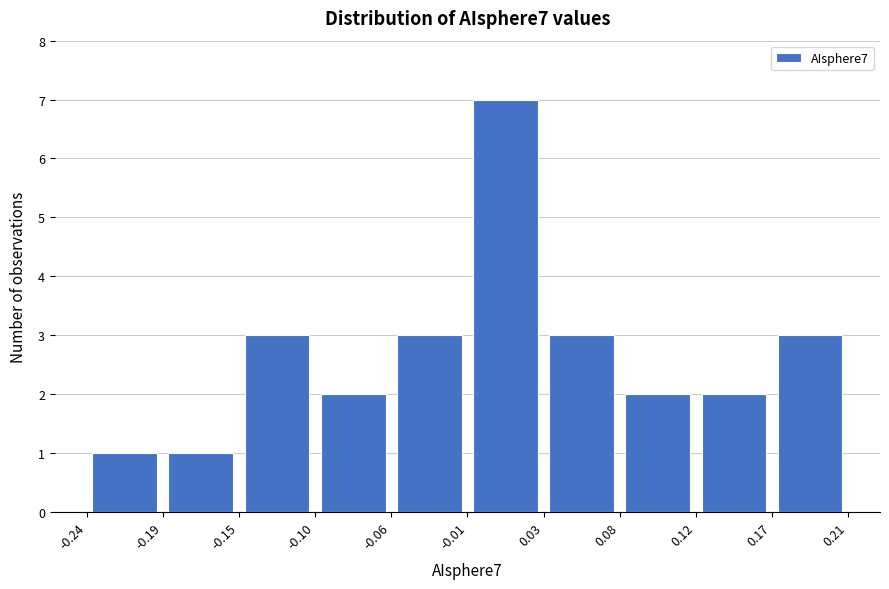

How tall is the bar that spans -0.01 to 0.03 on the x-axis? The values are not printed on the chart, so give them approximately, as read against the axis.

7